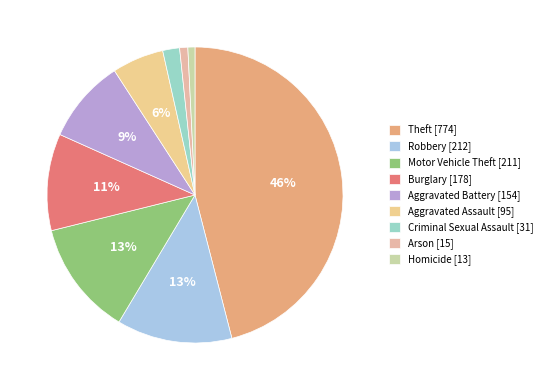

To the nearest percent, what percentage of the pie is Criminal Sexual Assault?

2%